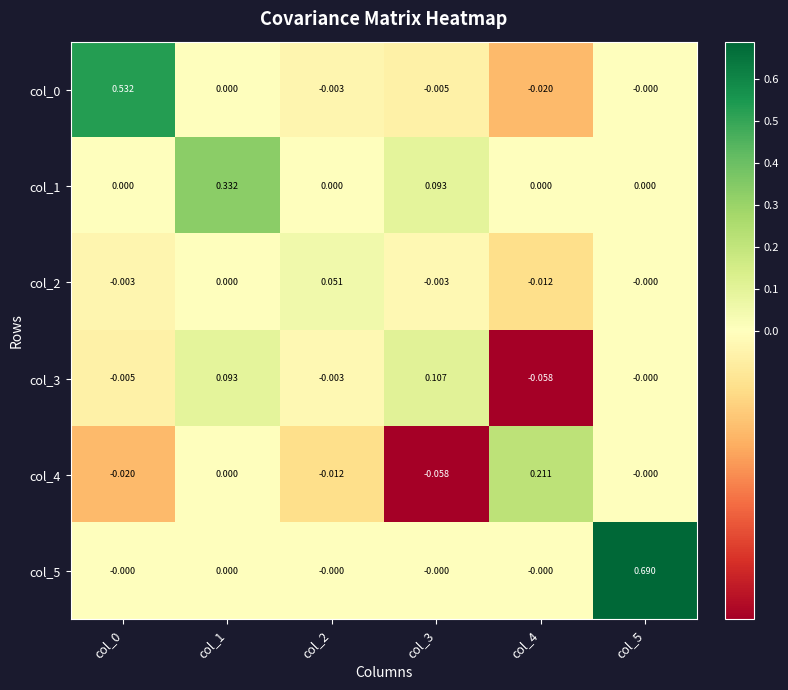

Is the value of col_5 at col_1 greater than the value of col_2 at col_4?

Yes